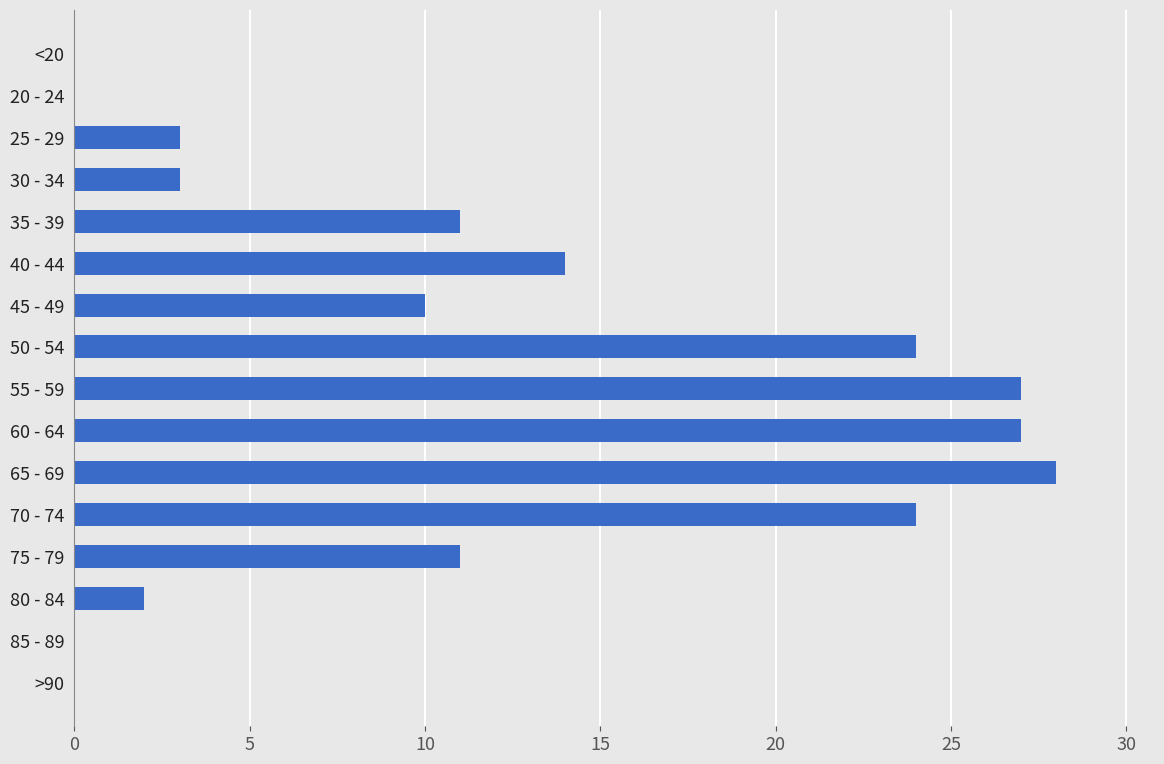

Approximately how many times larger is the value at 60 - 64 compared to 75 - 79?

2.5